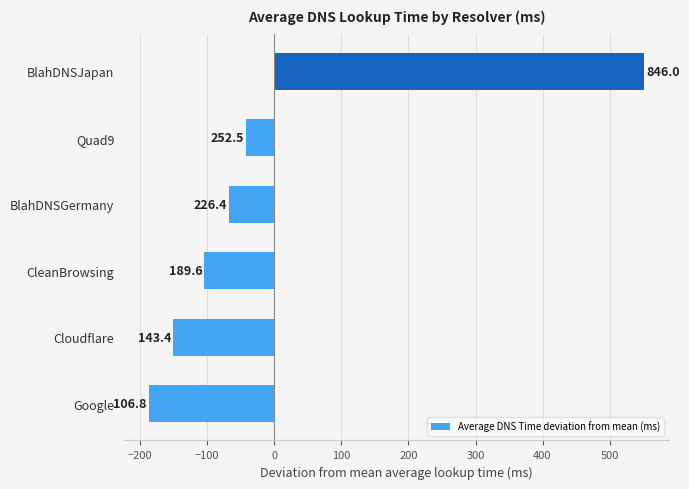

Are the bars grouped side by side (vs. stacked)?

No